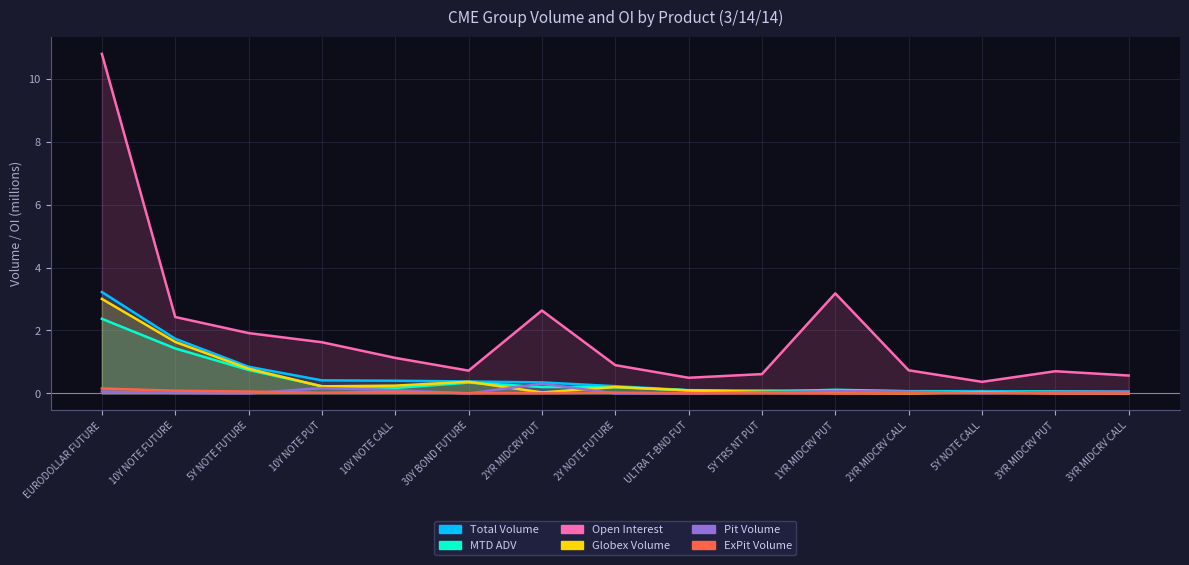

What is the difference between the highest and lowest values at EURODOLLAR FUTURE?

10.7